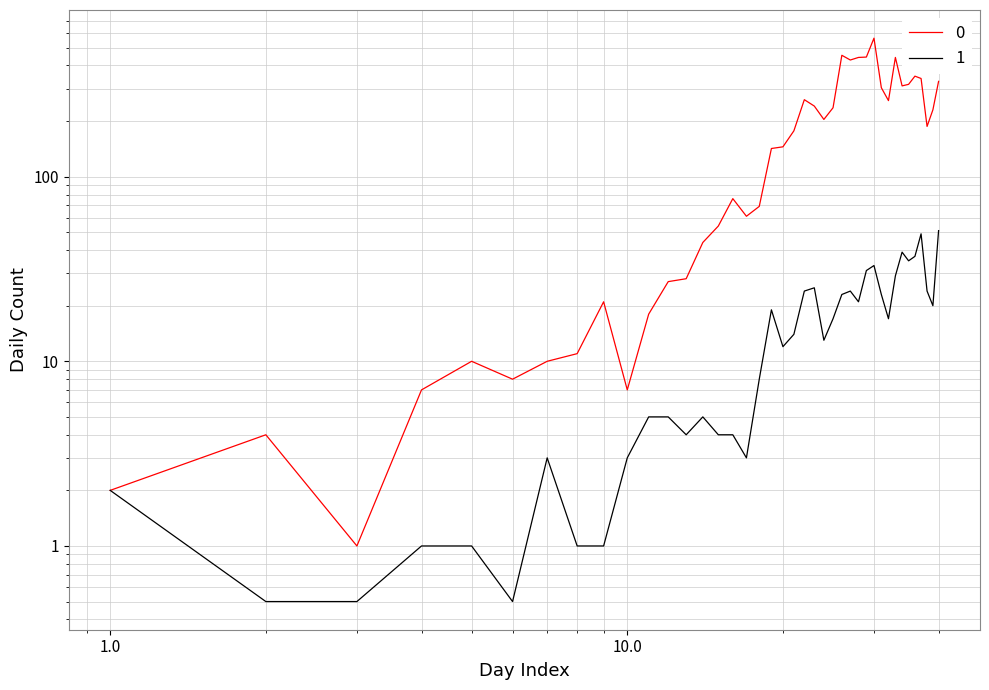

How many data points in 0 are above 177?

19